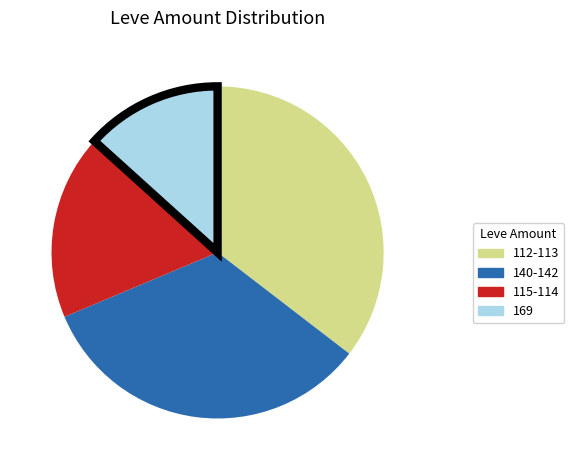

Does any single category account for the majority?

No